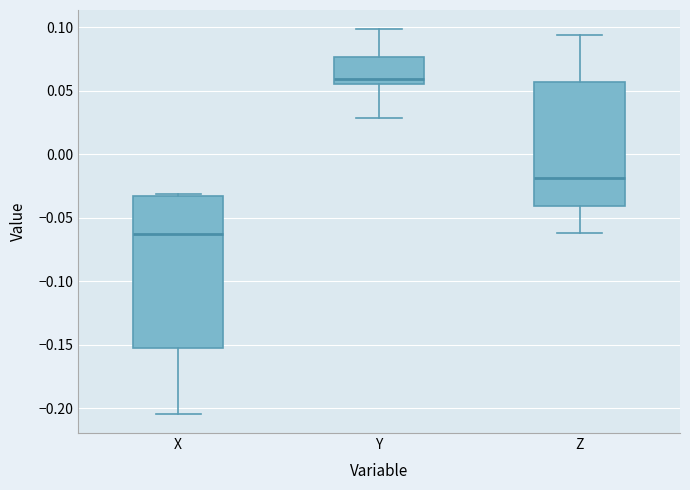

Which box's median line is the lowest?

X